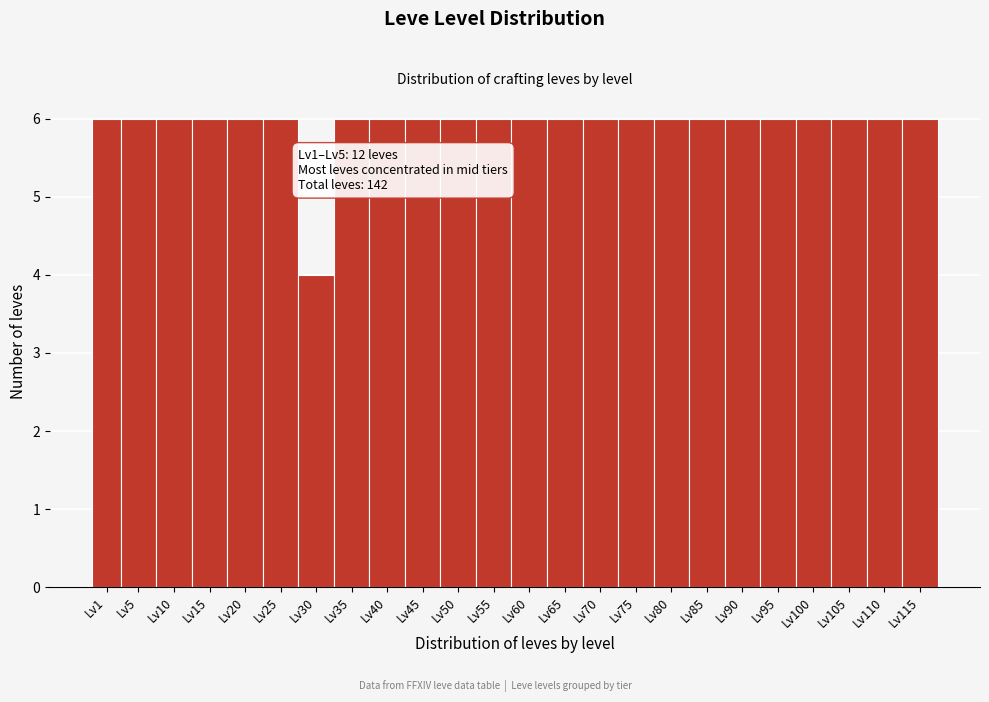

Reading left to right, extract all data points from this chart.

6	6	6	6	6	6	4	6	6	6	6	6	6	6	6	6	6	6	6	6	6	6	6	6